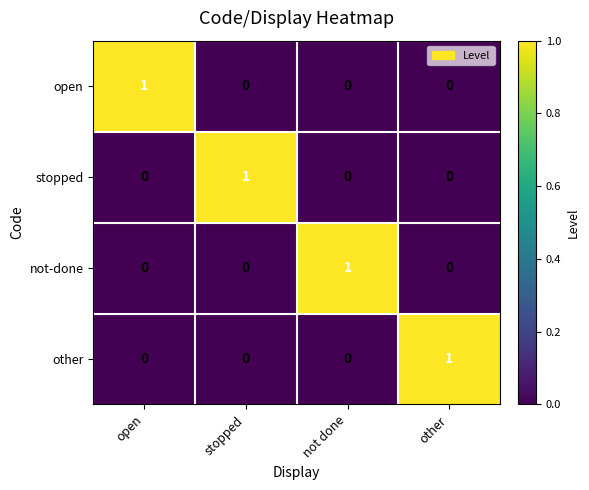

Reading left to right, what are all the values shown in this chart?

open: open=1	stopped=0	not done=0	other=0
stopped: open=0	stopped=1	not done=0	other=0
not-done: open=0	stopped=0	not done=1	other=0
other: open=0	stopped=0	not done=0	other=1